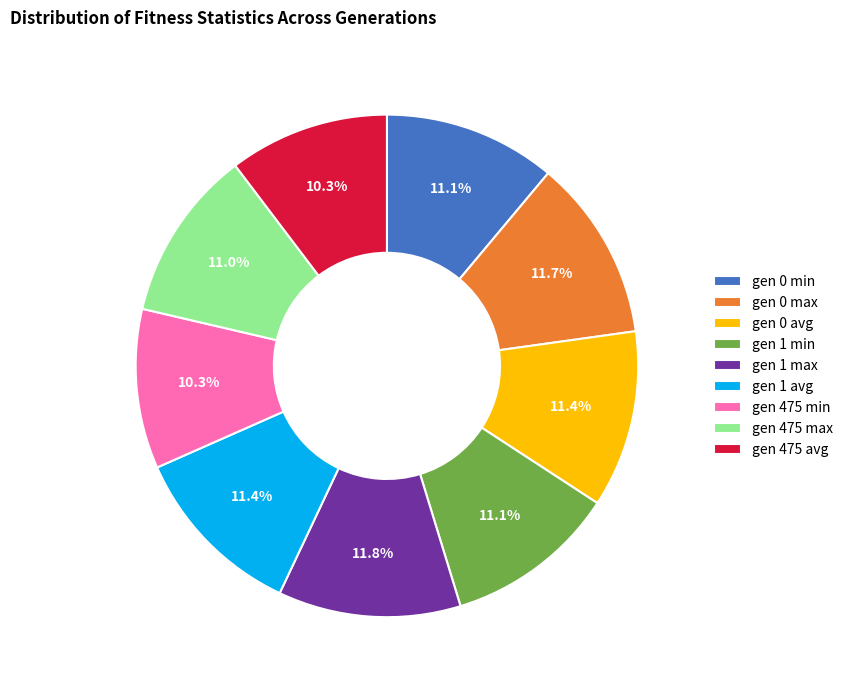

Count the number of slices in the pie.

9